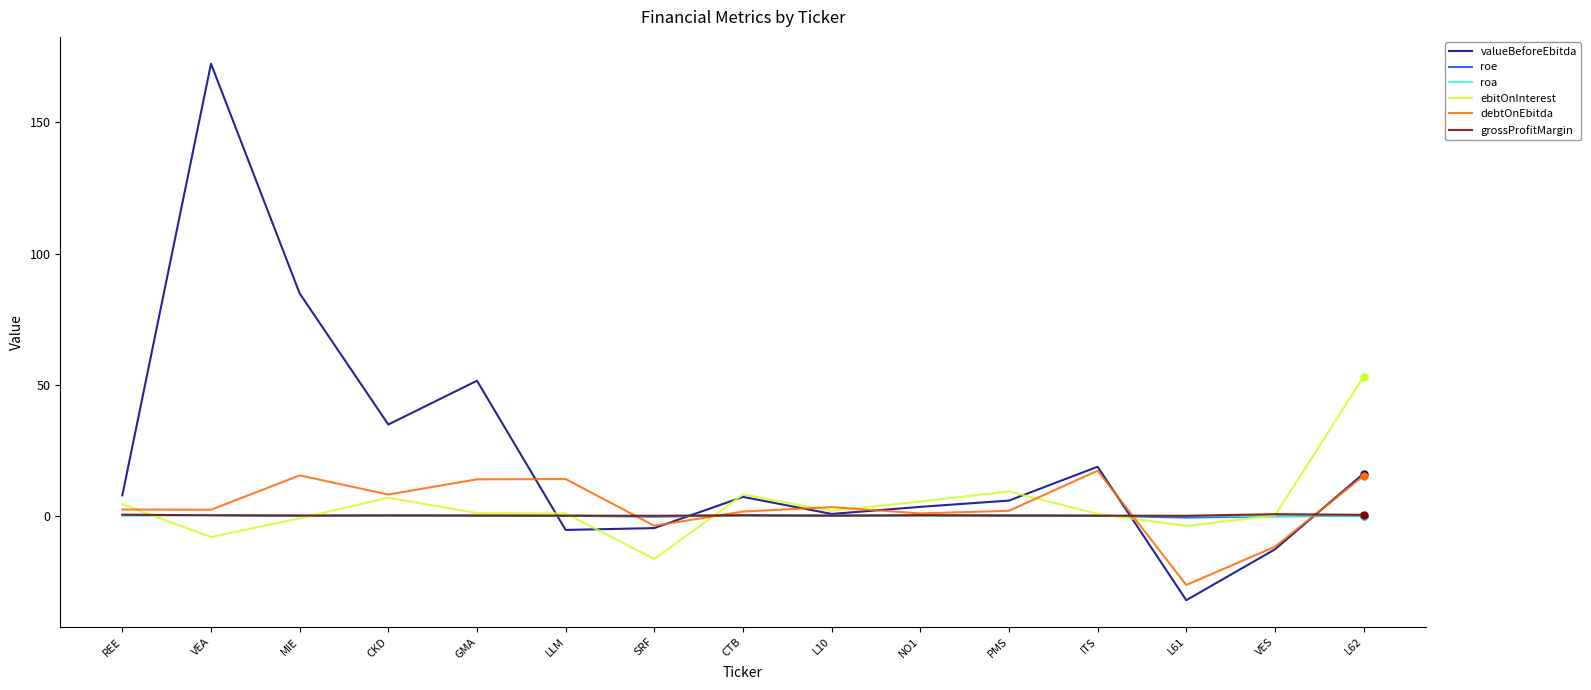

Which series has the widest spread of values?

valueBeforeEbitda